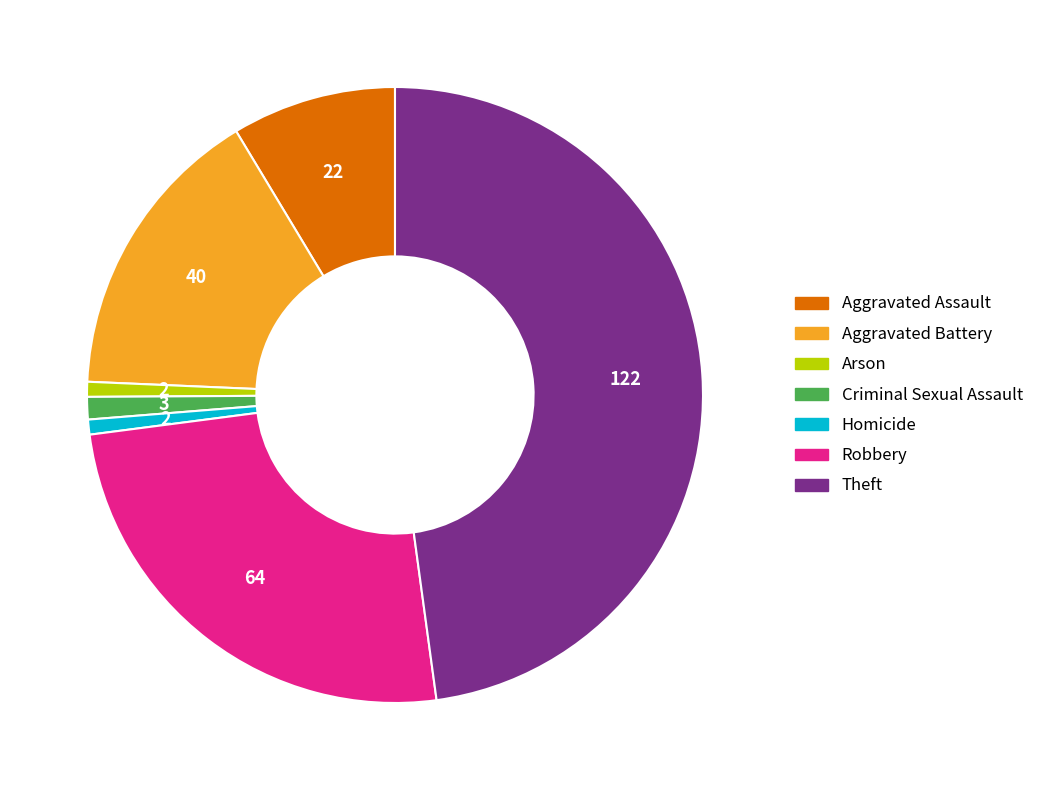

Between Criminal Sexual Assault and Robbery, which is larger?

Robbery